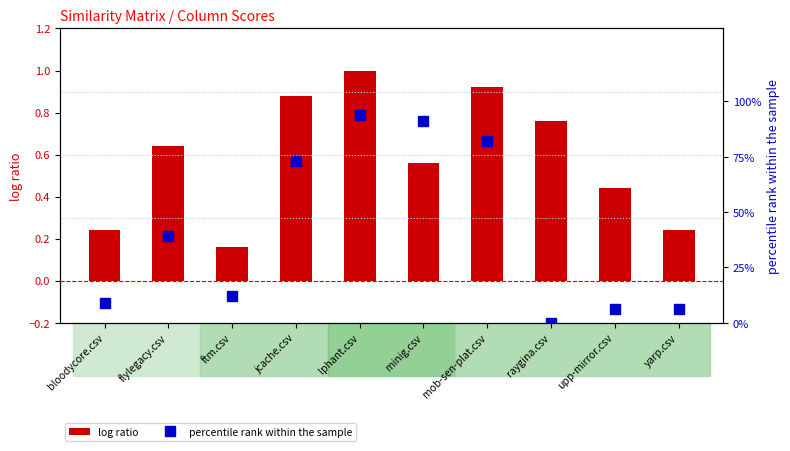

Between ftm.csv and mob-sen-plat.csv, which series saw the biggest shift?

percentile rank within the sample